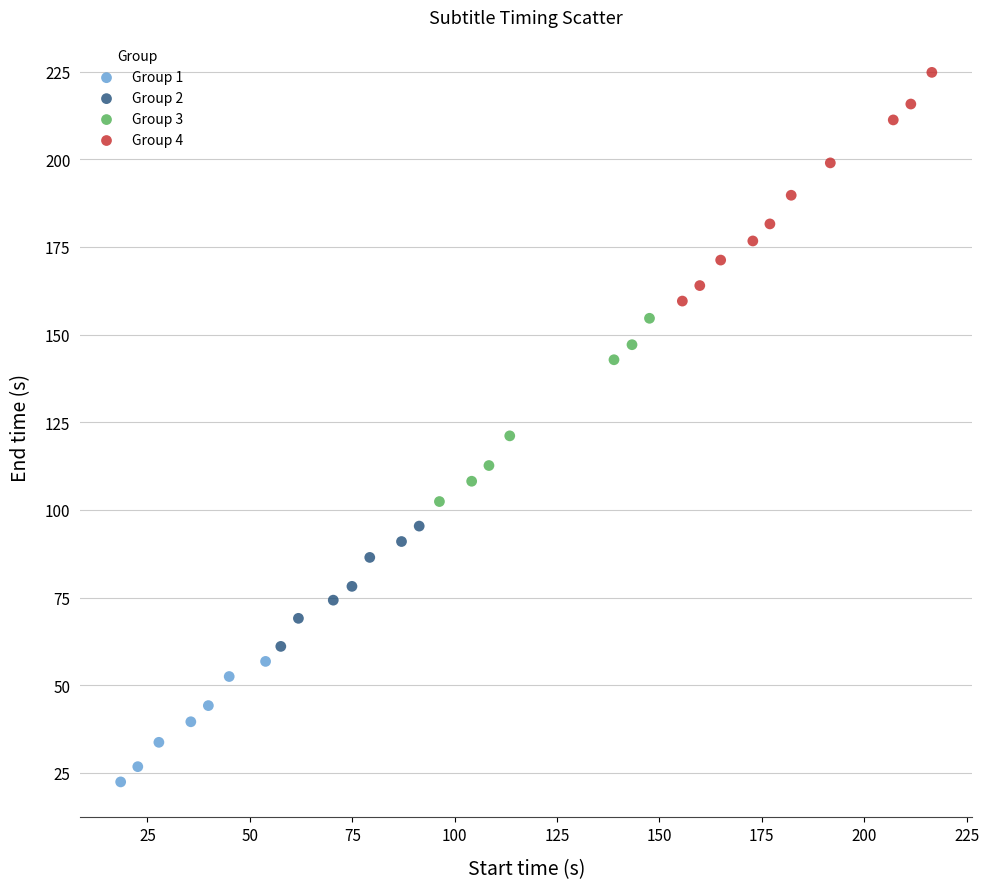

Which series contains the highest Y value?

Group 4